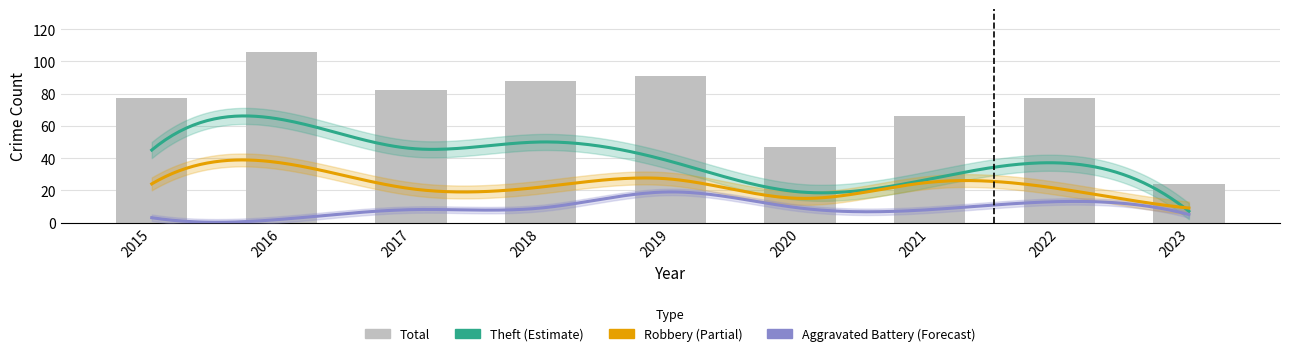

Which series changed the most between 2016 and 2020?

Total